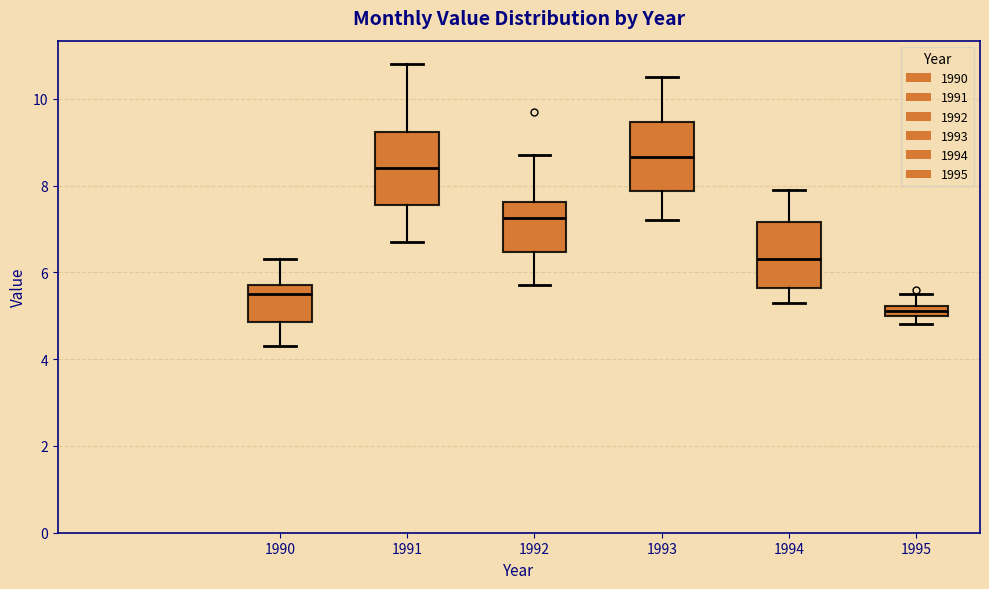

Which box's median line is the lowest?

1995